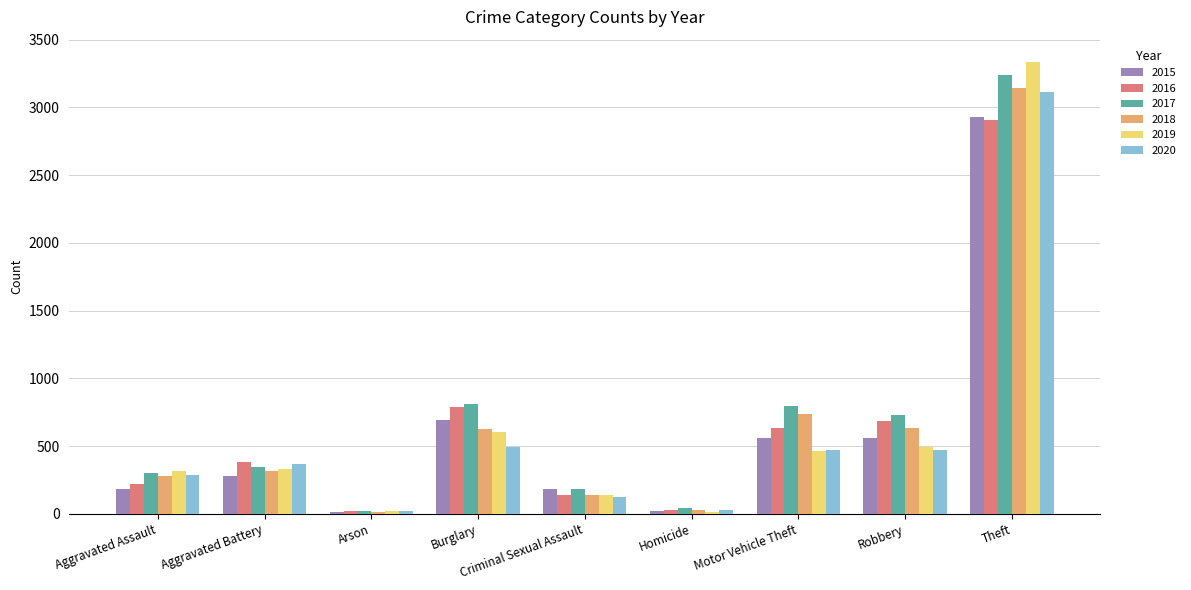

How many data points does each series have?

9